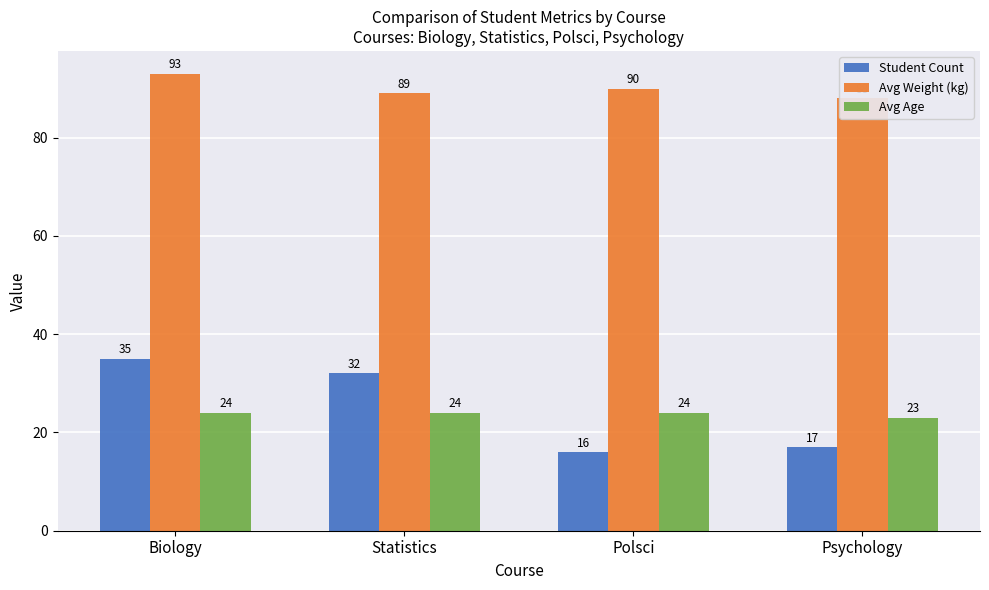

True or false: Avg Age has a value of 24 at Polsci.

True